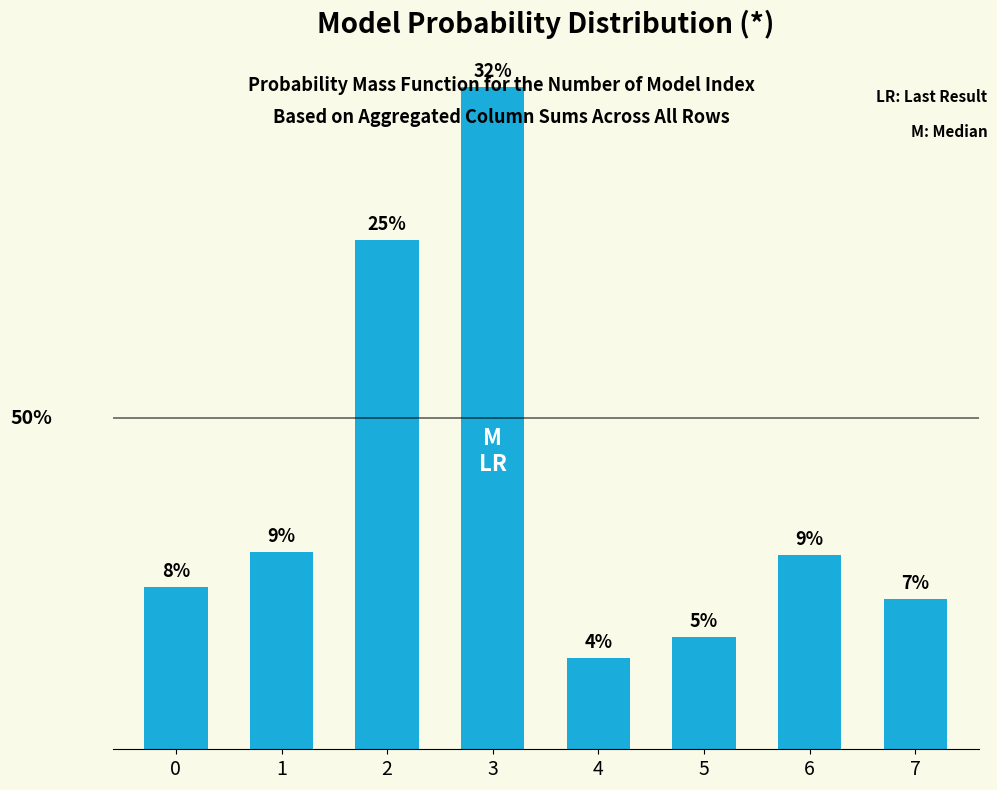

Reading left to right, what are all the values shown in this chart?

0.1	0.1	0.2	0.3	0.0	0.1	0.1	0.1